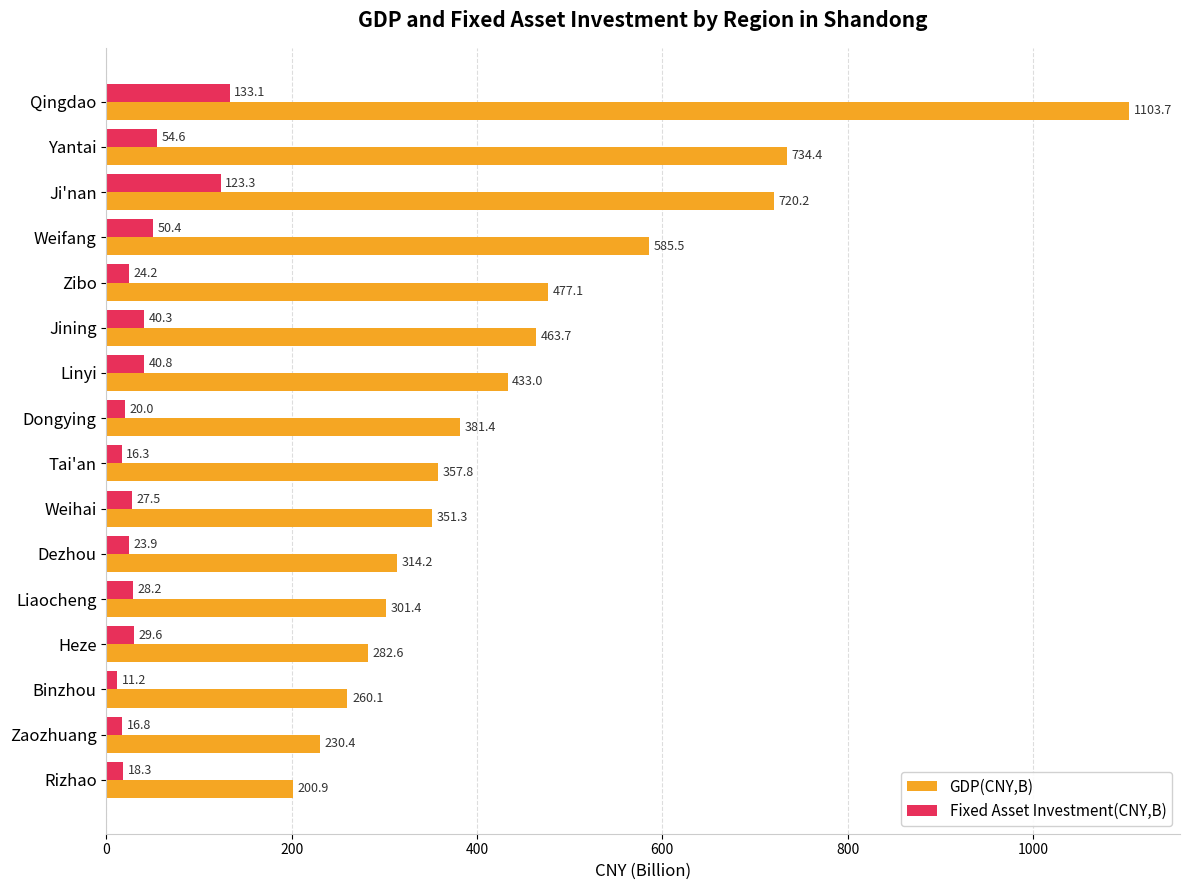

What is the difference between the maximum and minimum values in the GDP(CNY,B) series?

902.8